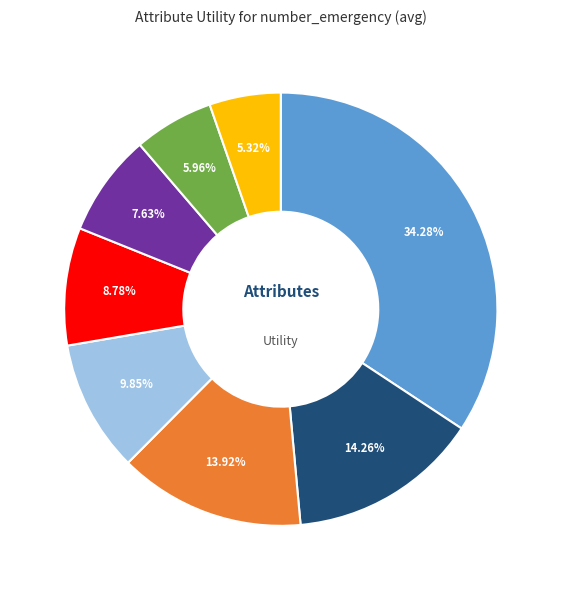

Does any single category account for the majority?

No